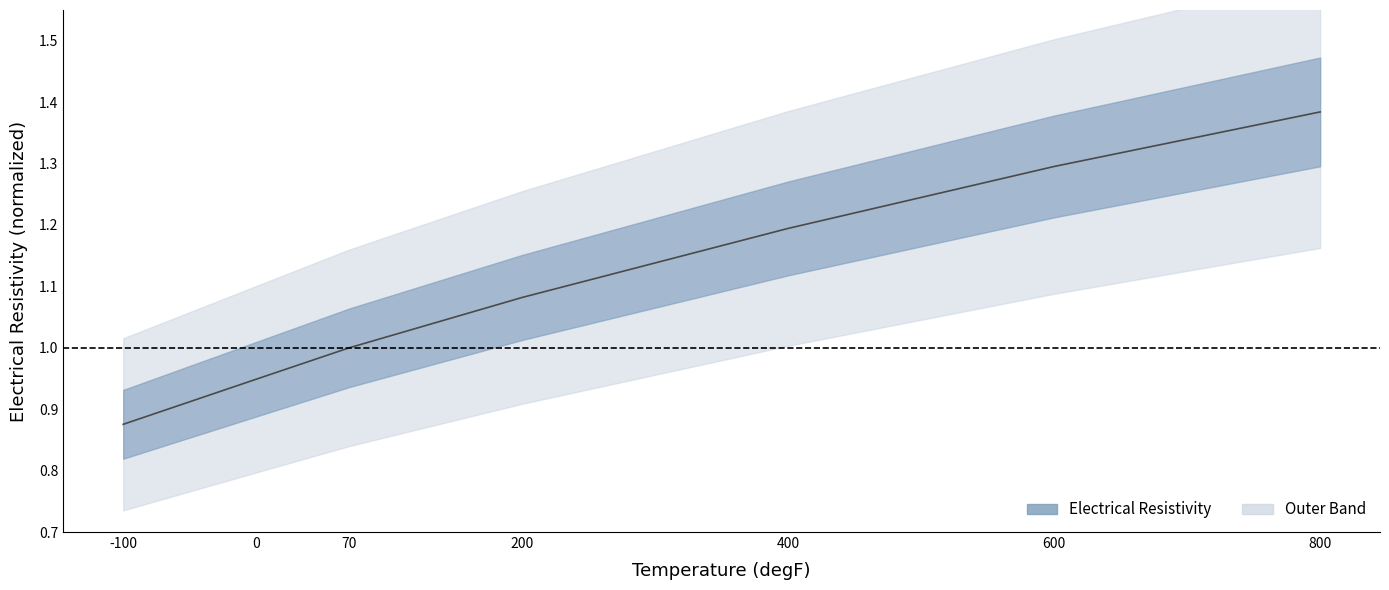

At which category does the chart reach its peak across all series?

800